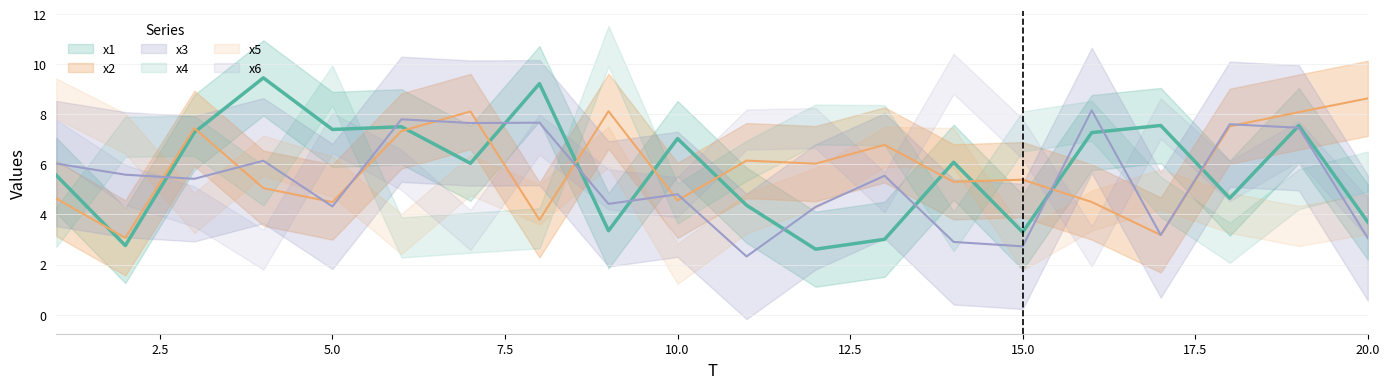

What is the value of the x3 point at the 20th from the left?

3.1